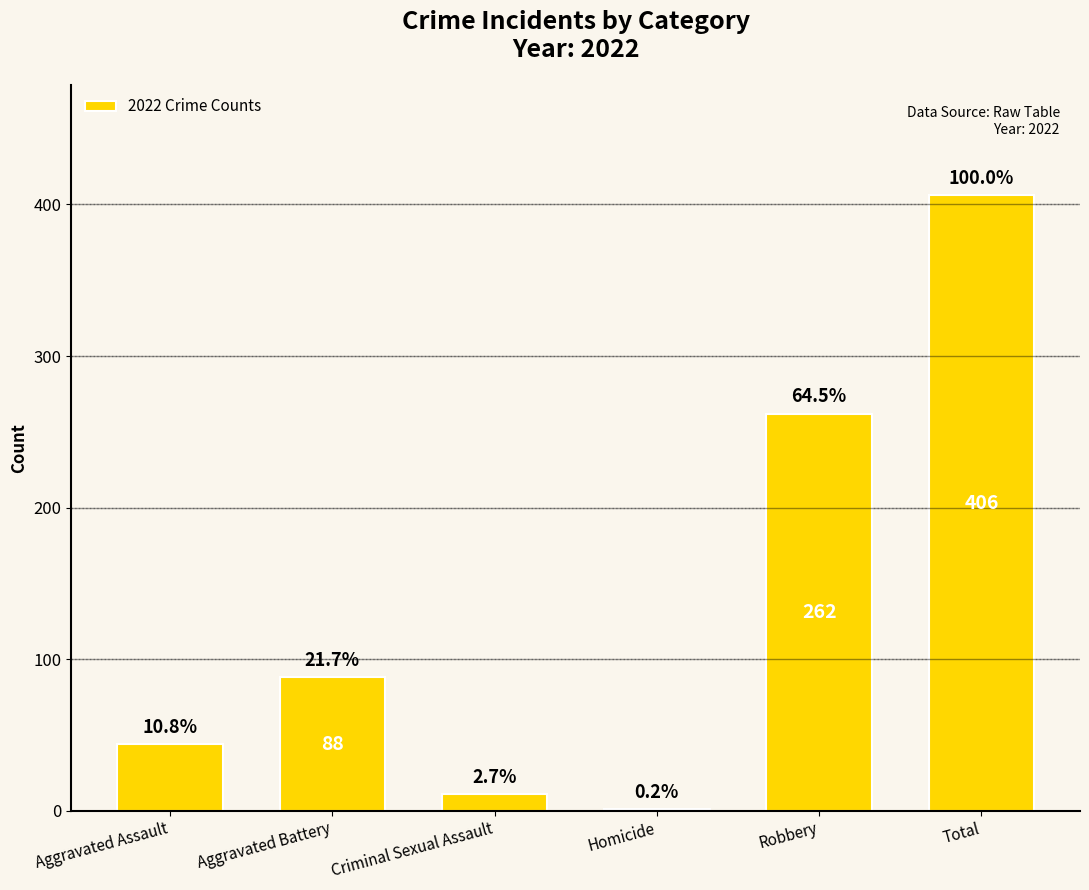

Reading right to left, what are all the values shown in this chart?

Total=406	Robbery=262	Homicide=1	Criminal Sexual Assault=11	Aggravated Battery=88	Aggravated Assault=44